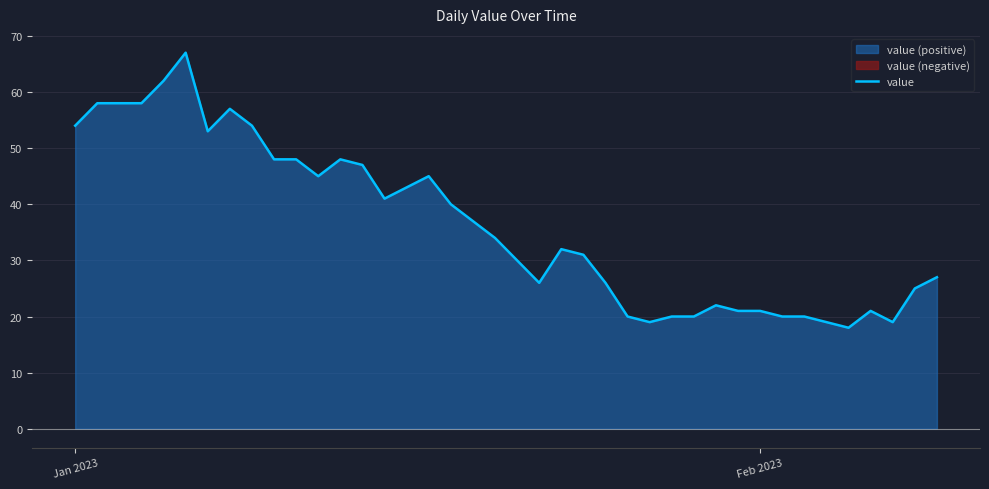

How many lines are shown in the chart?

1